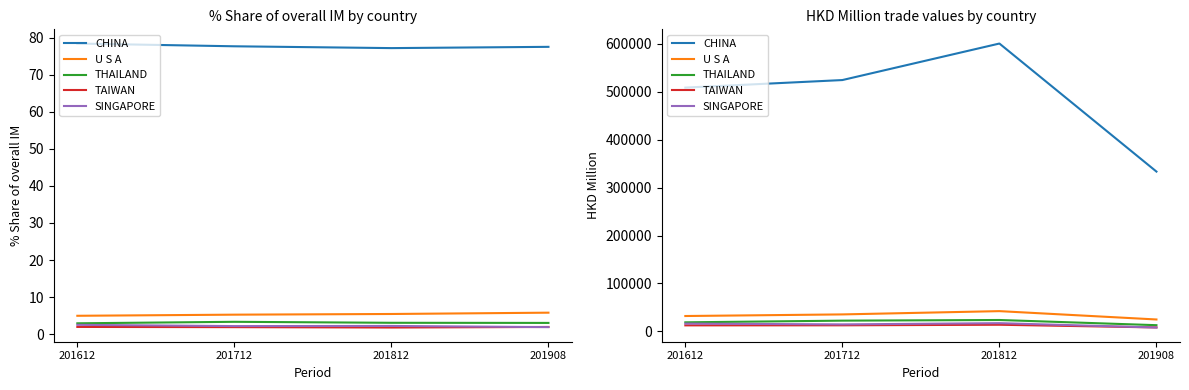

True or false: U S A has a value of 13833.7 at 201612.

False